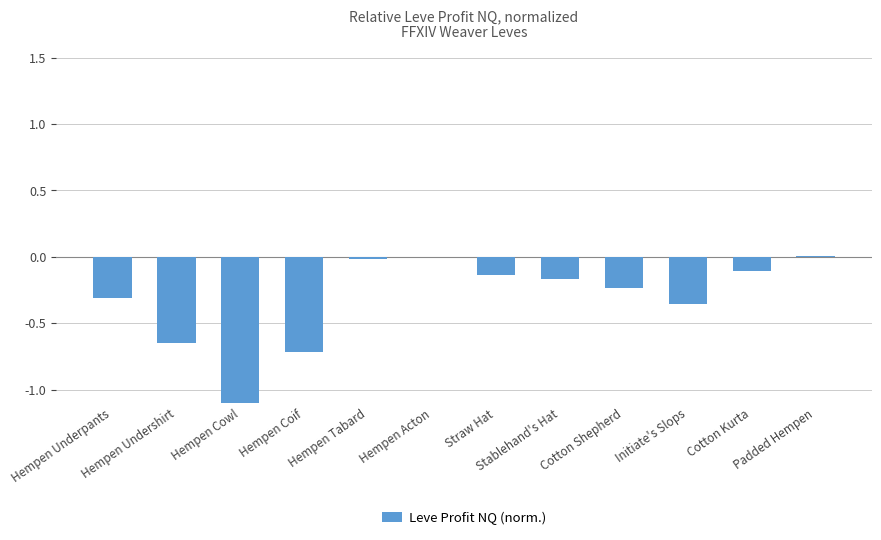

Which label corresponds to the largest value in the chart?

Padded Hempen